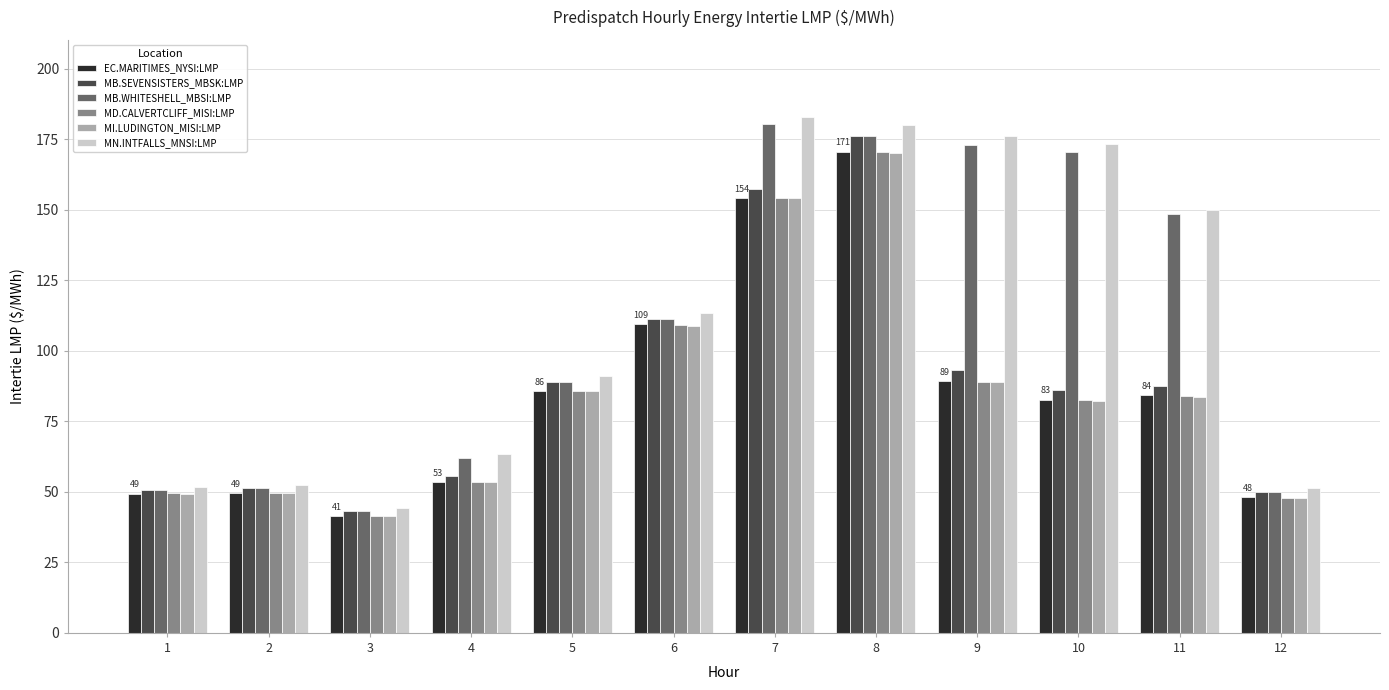

True or false: MD.CALVERTCLIFF_MISI:LMP has a value of 50.8 at 11.

False